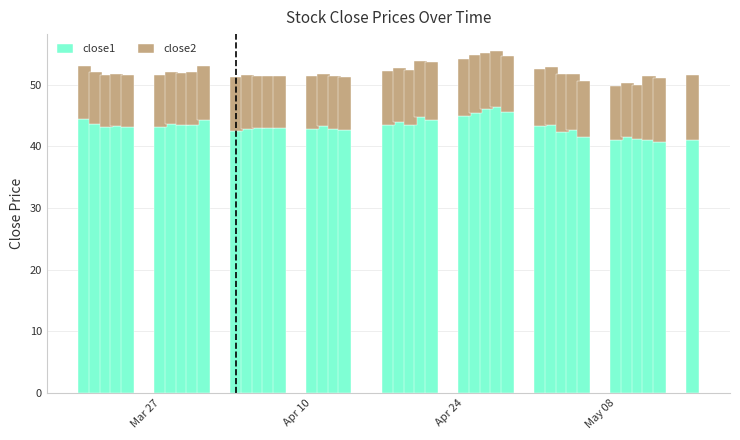

At which label does close1 first exceed 43?

Mar 27